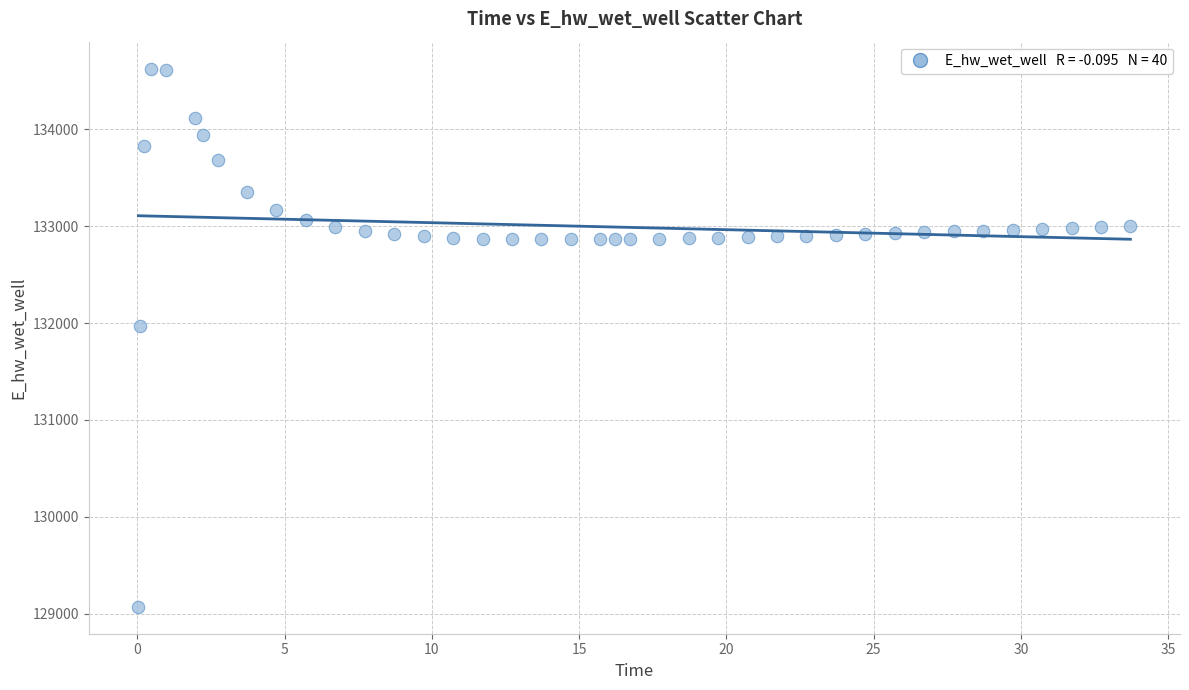

What is the range of Y values (max minus min)?

5557.9